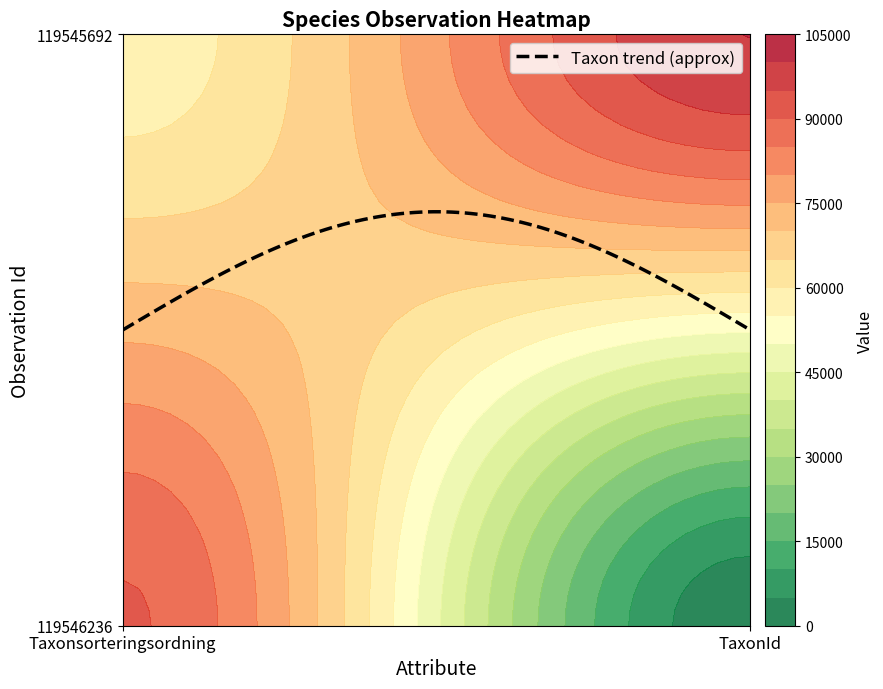

Reading right to left, list all the values displayed in this chart.

119546236: 1=1202	0=90562
119545692: 1=100049	0=57326